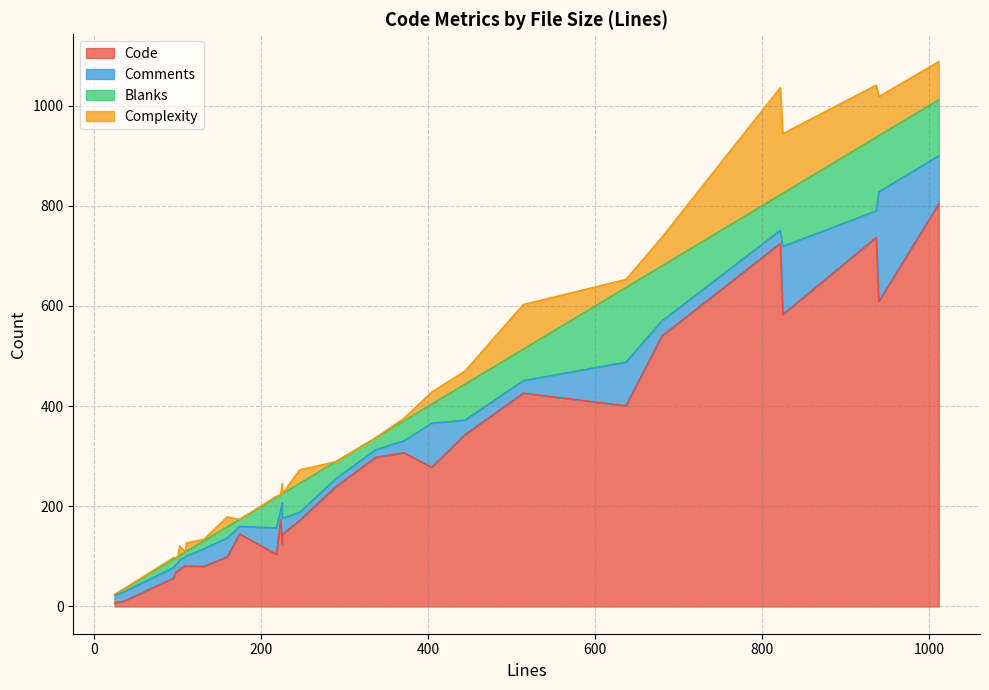

What is the value of the Complexity point at the 14th from the left?

3